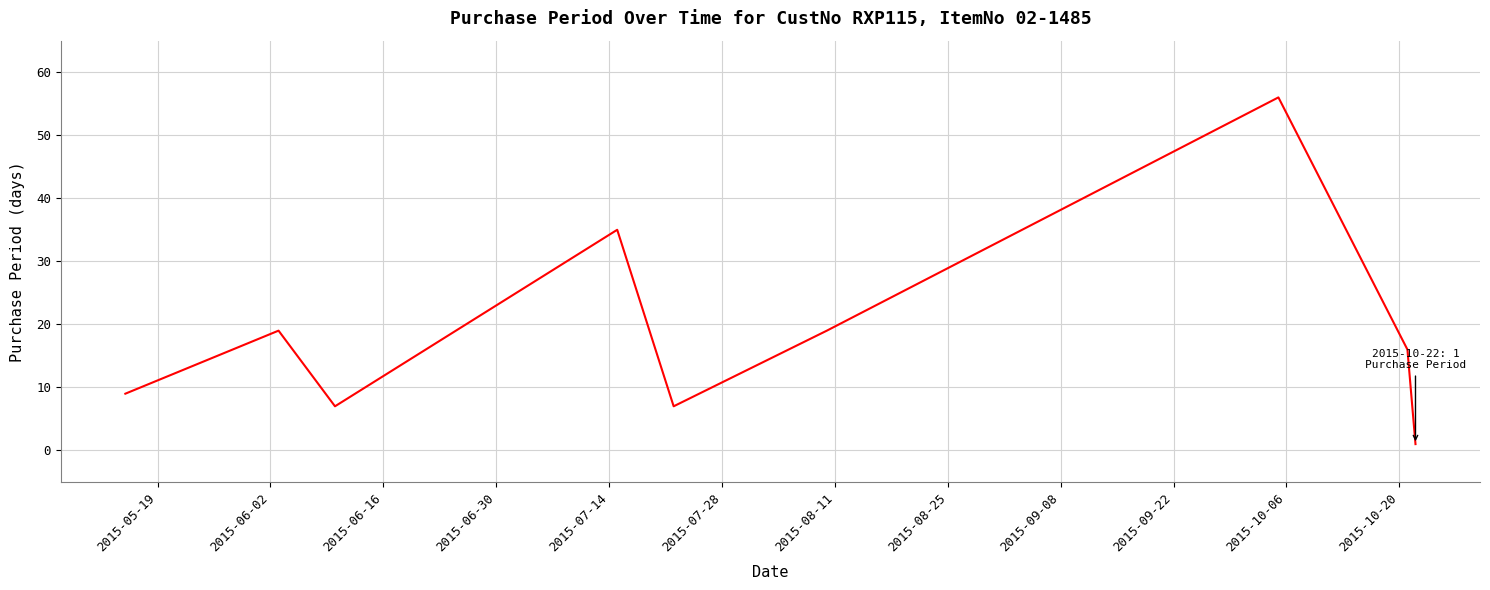

What is the difference between the maximum and minimum values?

55